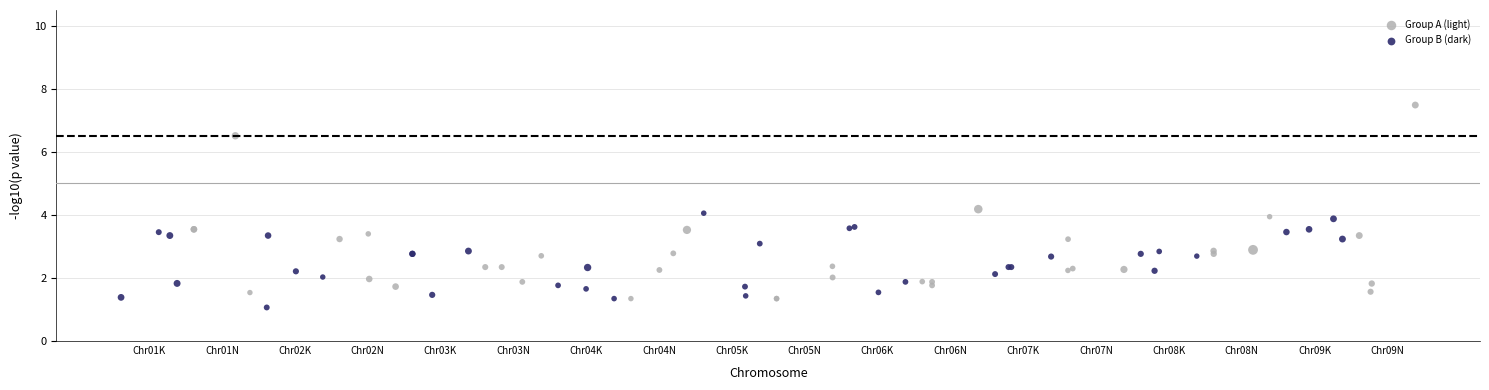

Which series contains the highest Y value?

Group A (light)